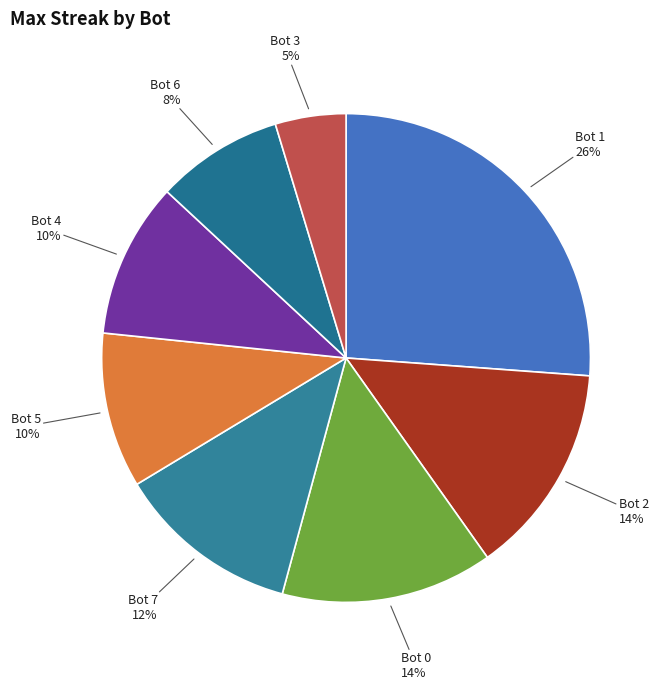

The Bot 5 slice represents 10% of the pie. True or false?

True